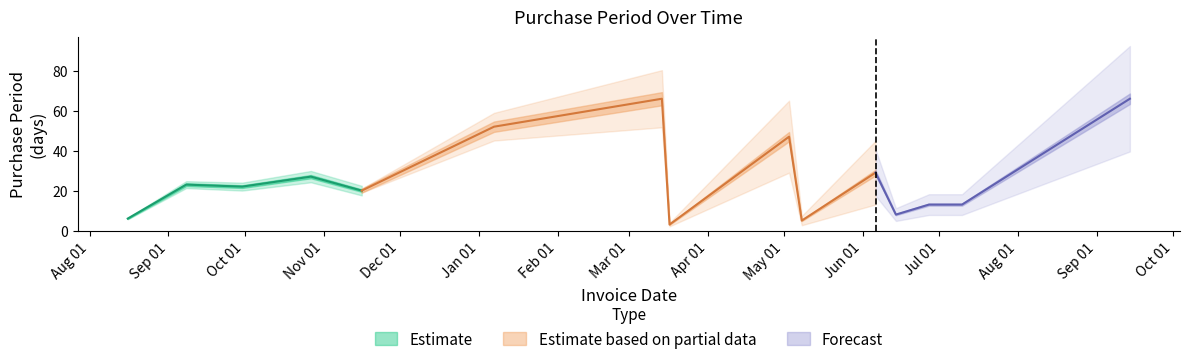

List the labels in order of value, smallest first.

2017-03-17, 2017-05-08, 2016-08-16, 2017-06-14, 2017-06-27, 2017-07-10, 2016-11-16, 2016-09-30, 2016-09-08, 2016-10-27, 2017-06-06, 2017-05-03, 2017-01-07, 2017-03-14, 2017-09-14